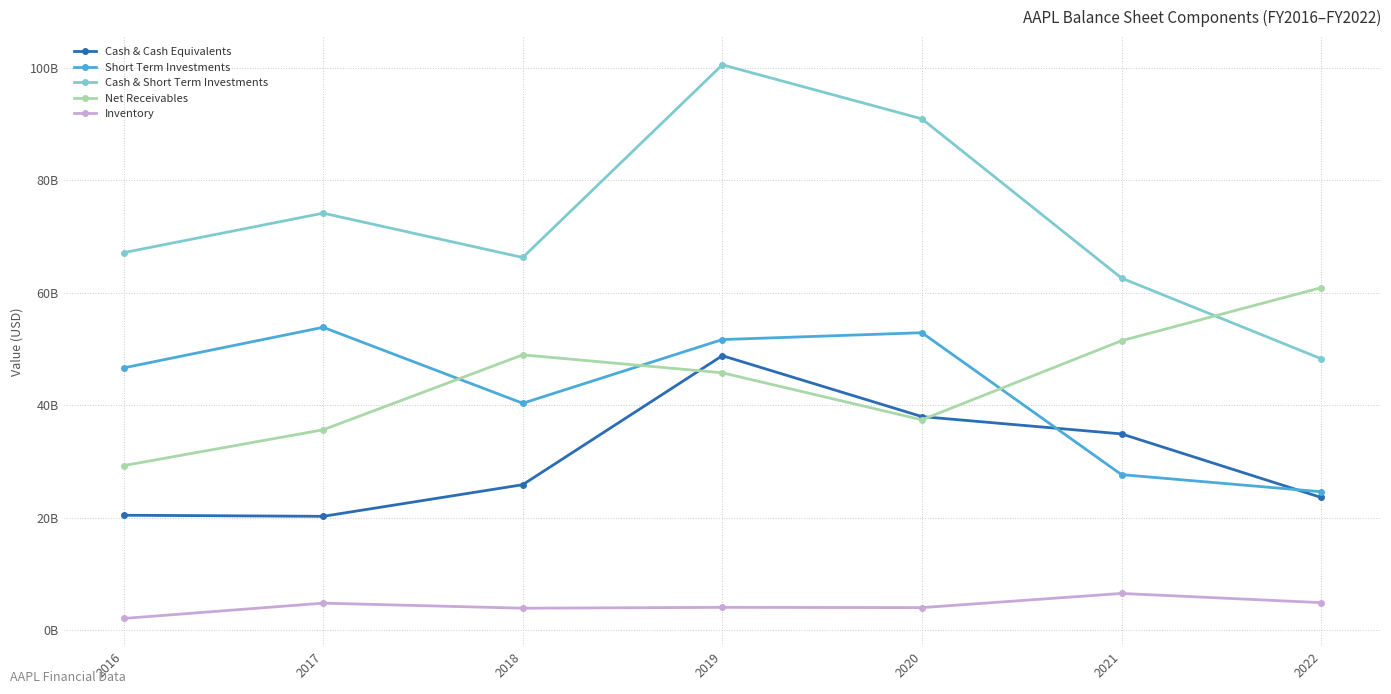

What is the sum of the Net Receivables values at 2018 and 2021?

100.5